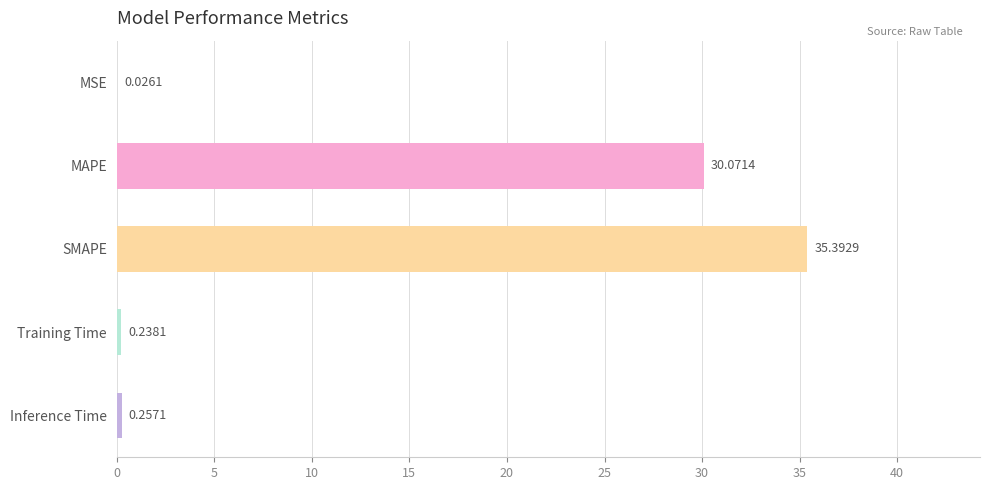

Which label corresponds to the largest value in the chart?

SMAPE